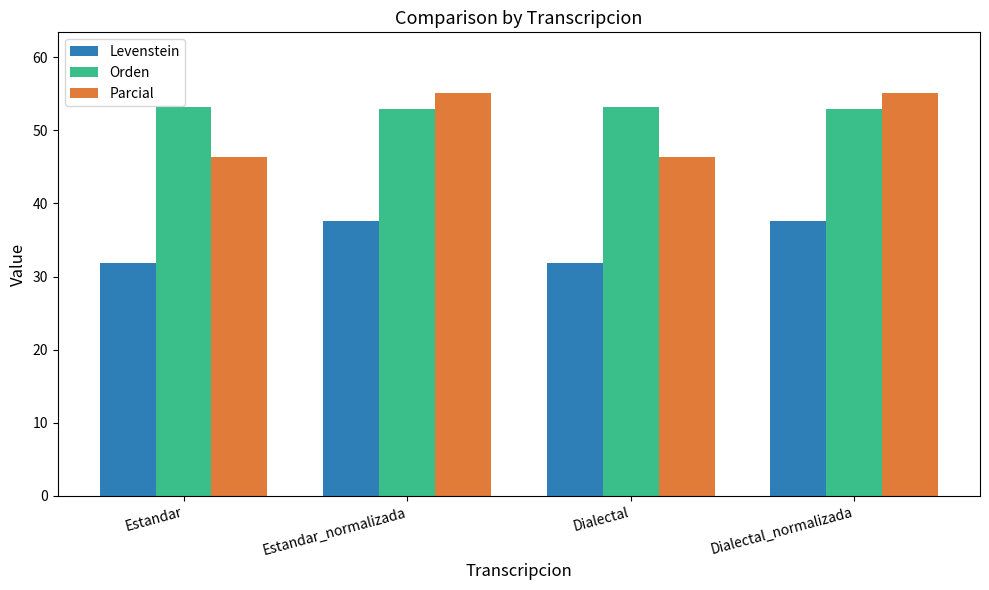

True or false: Levenstein has a value of 19.4 at Estandar_normalizada.

False